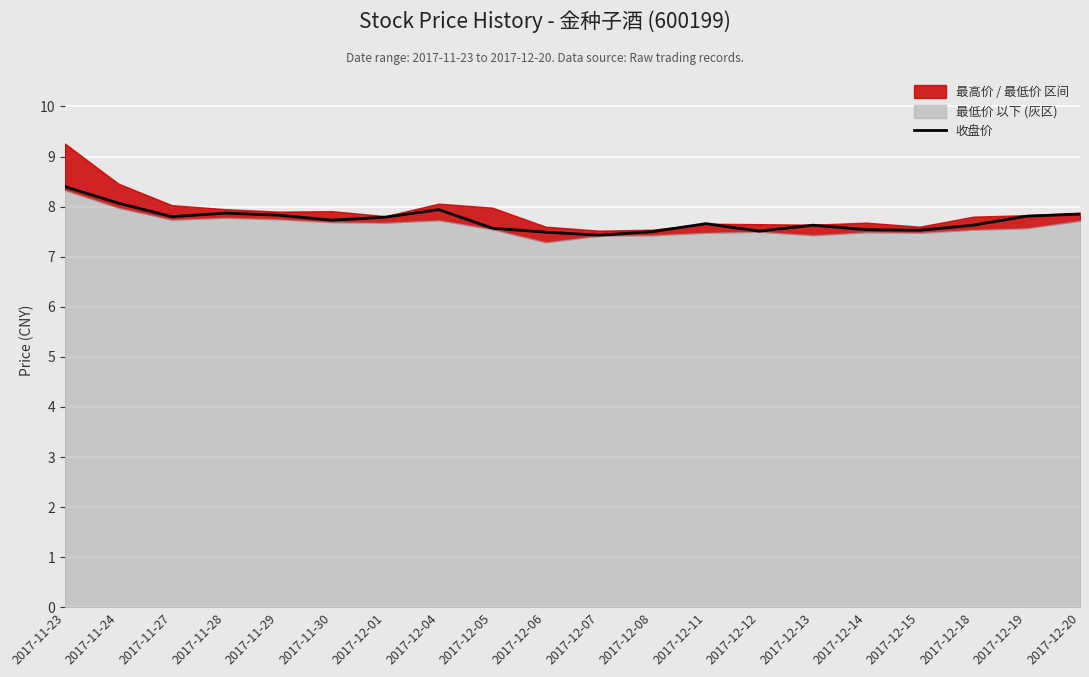

What is the value of the 17th point from the left?

7.5